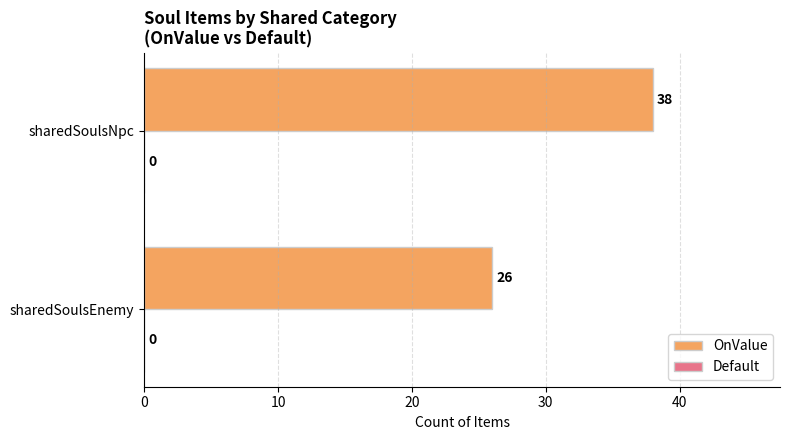

At which category does the chart reach its peak across all series?

sharedSoulsNpc